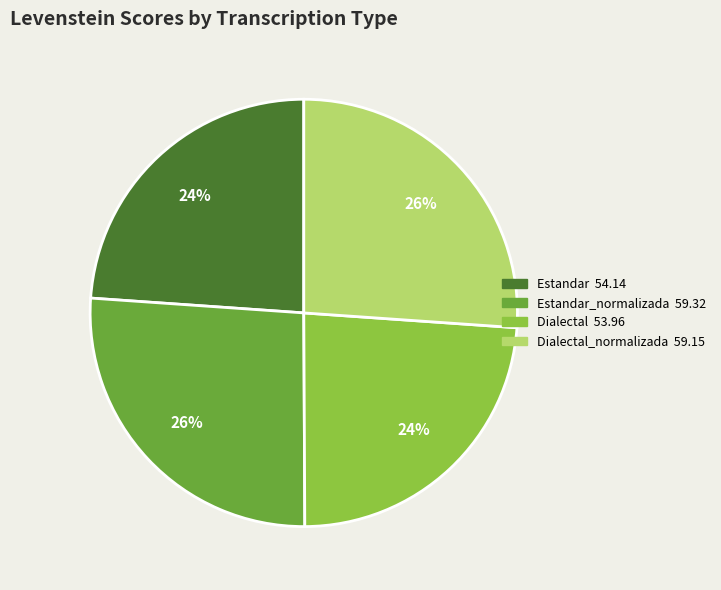

Is there a majority slice in this chart?

No